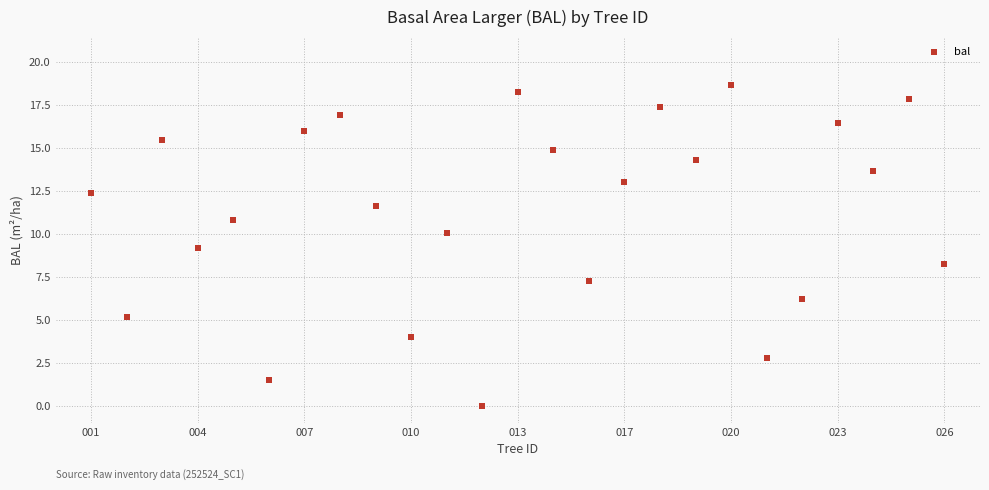

What is the range of Y values (max minus min)?

18.6